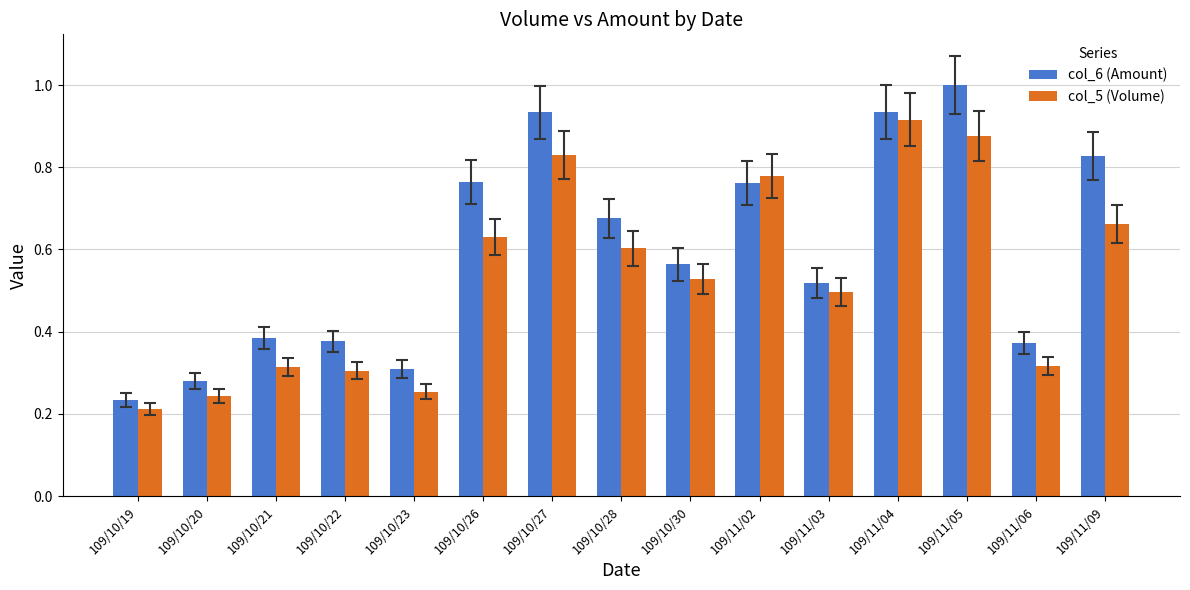

What is the label of the 6th bar from the left?

109/10/26